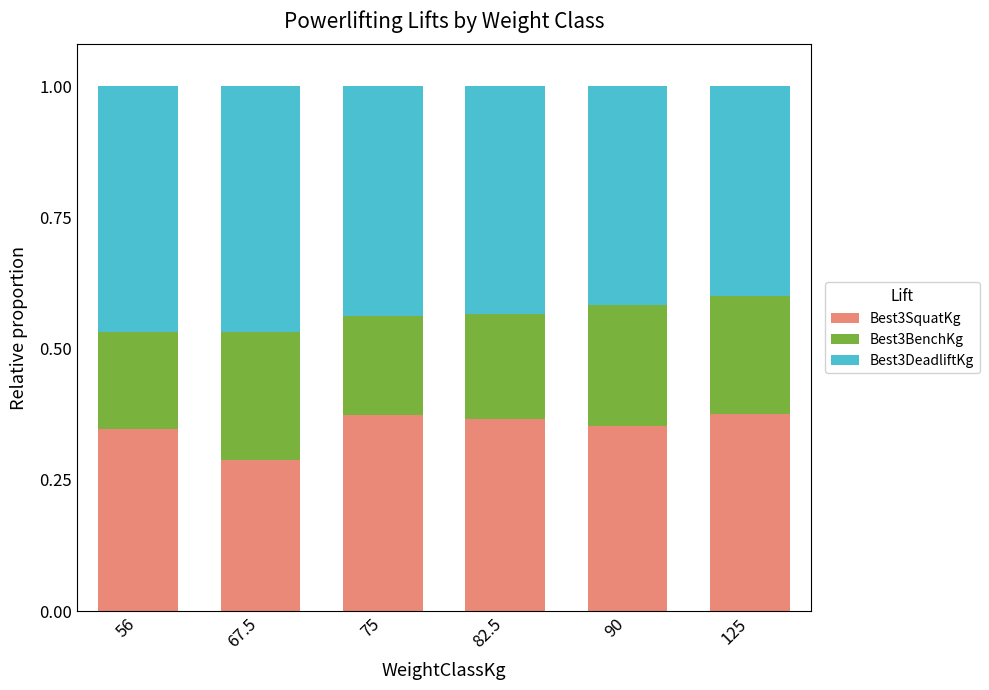

At which label does Best3SquatKg reach its minimum?

67.5